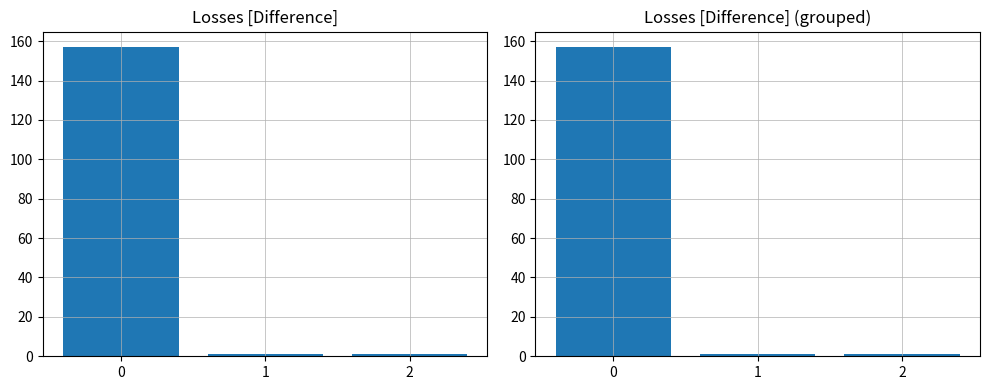

Reading left to right, what are all the values shown in this chart?

Losses [Difference]: 157	1	1
Losses [Difference] (grouped): 157	1	1